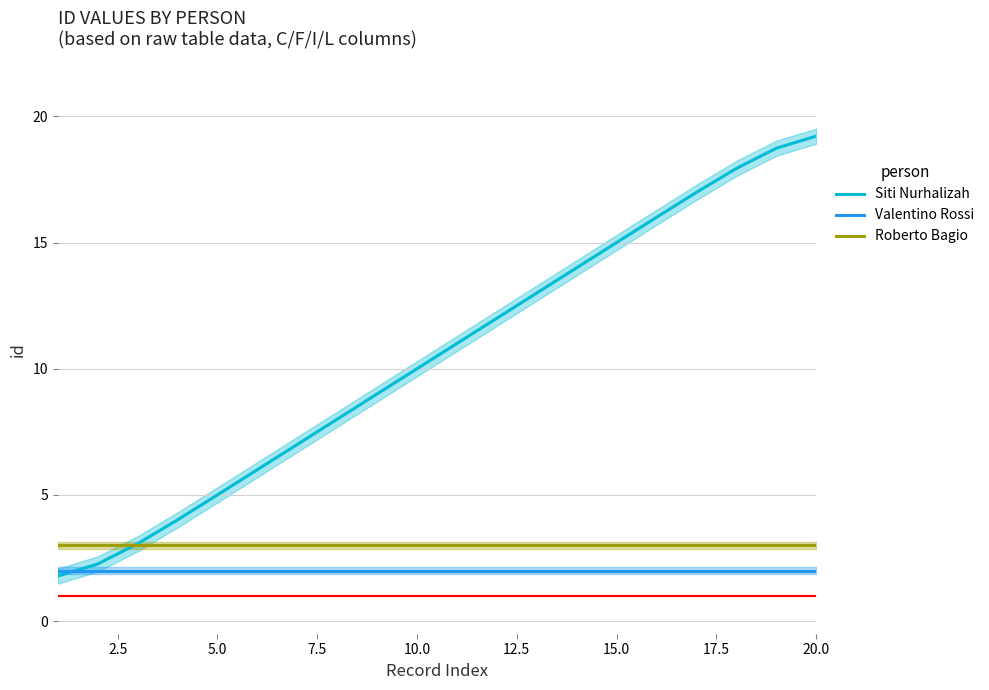

Is it true that Siti Nurhalizah equals 5.0 at 5.0?

True